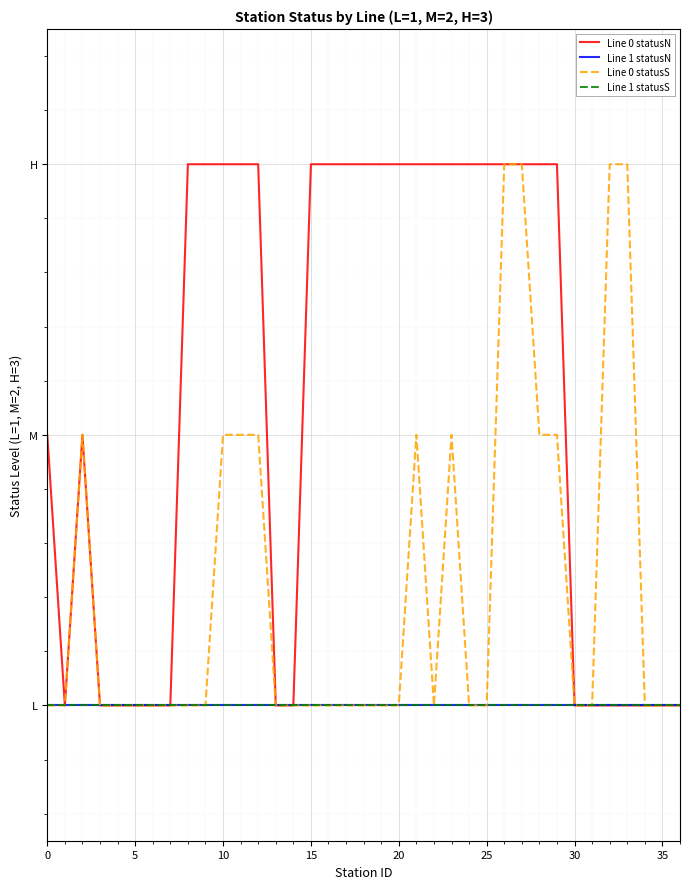

True or false: Line 1 statusN and Line 1 statusS intersect in this chart.

False